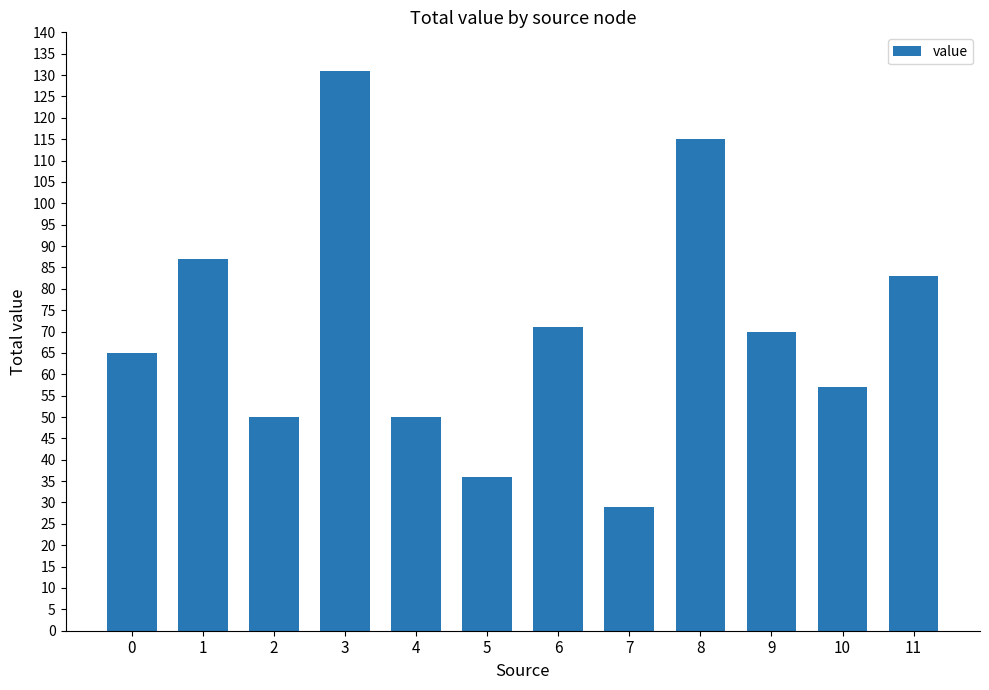

What is the change in value from 0 to 3?

+66